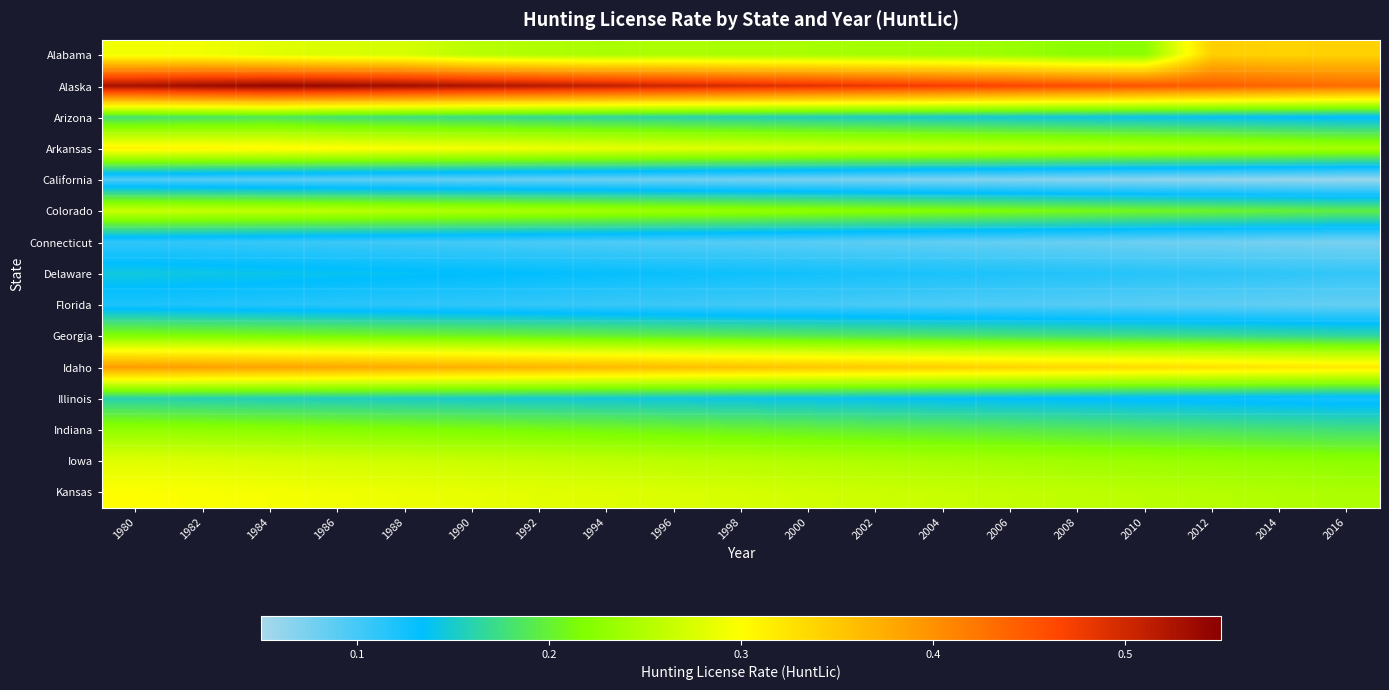

At which category does the chart reach its peak across all series?

1984